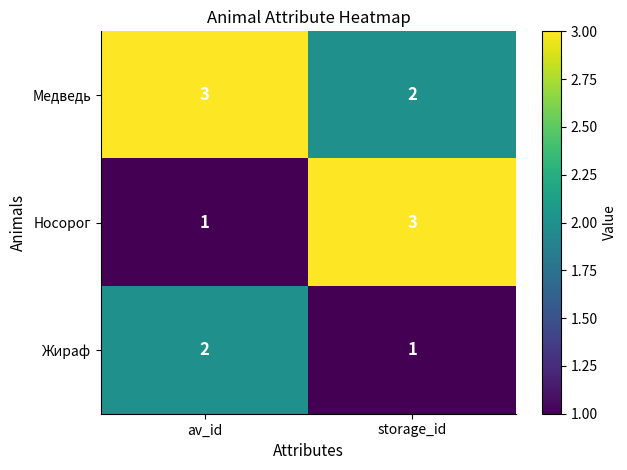

How many categories are shown in the chart?

2